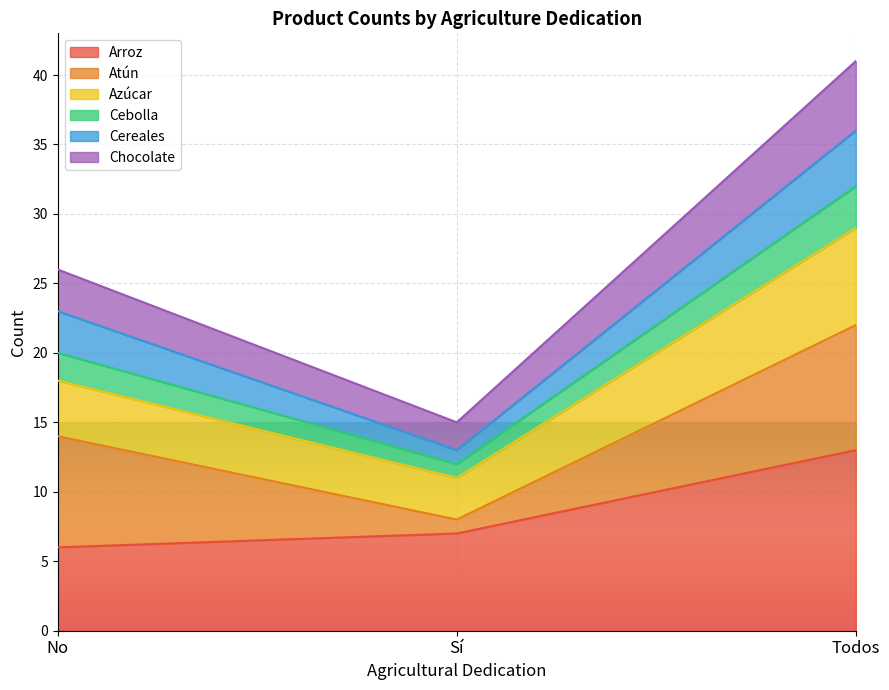

How many values in the Azúcar series exceed 18?

1